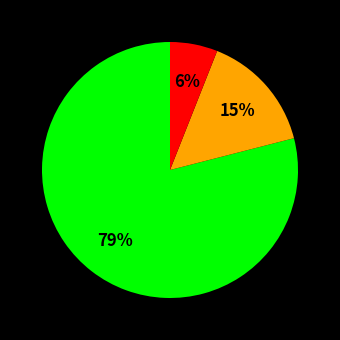

Is there a majority slice in this chart?

Yes